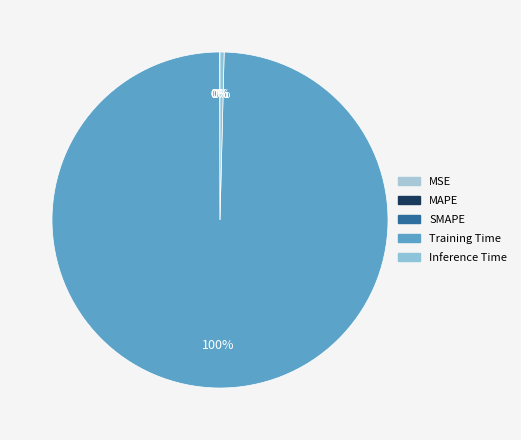

To the nearest percent, what is the average slice percentage?

20%